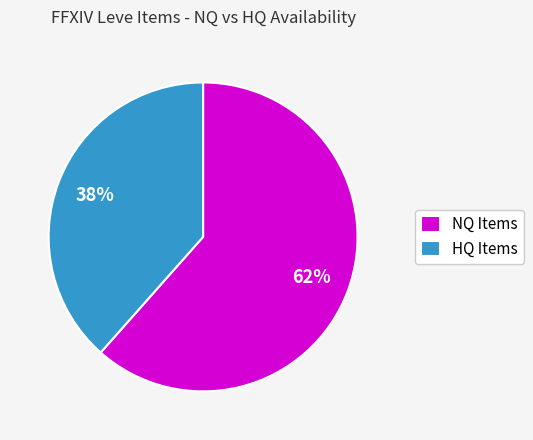

How many slices are in this pie chart?

2